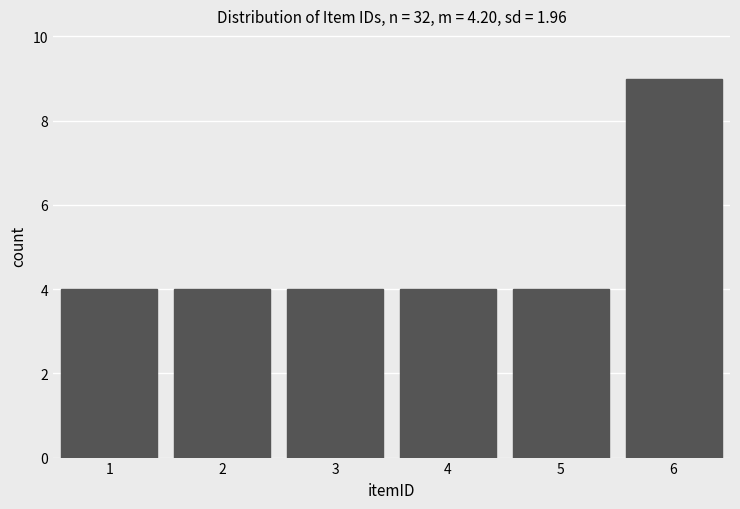

Reading left to right, transcribe this chart: for each bar, give the range it covers on the x-axis and its height. The values are not printed on the chart, so give them approximately, as read against the axis.

0.5 to 1.5: 4
1.5 to 2.5: 4
2.5 to 3.5: 4
3.5 to 4.5: 4
4.5 to 5.5: 4
5.5 to 6.5: 9